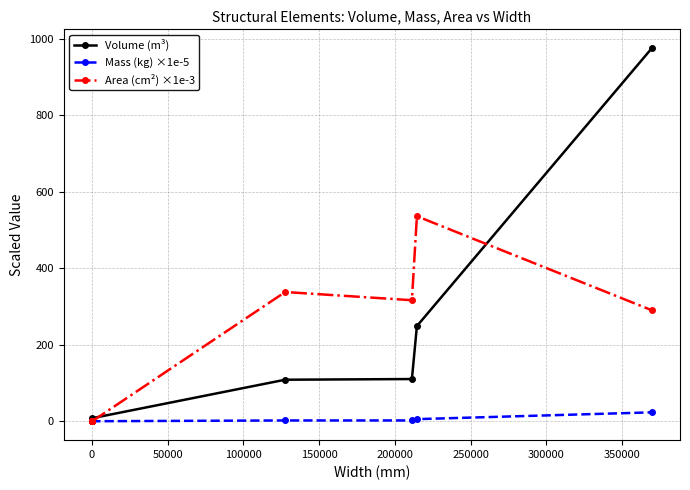

Is it true that Mass (kg) ×1e-5 equals 11.5 at 0?

False